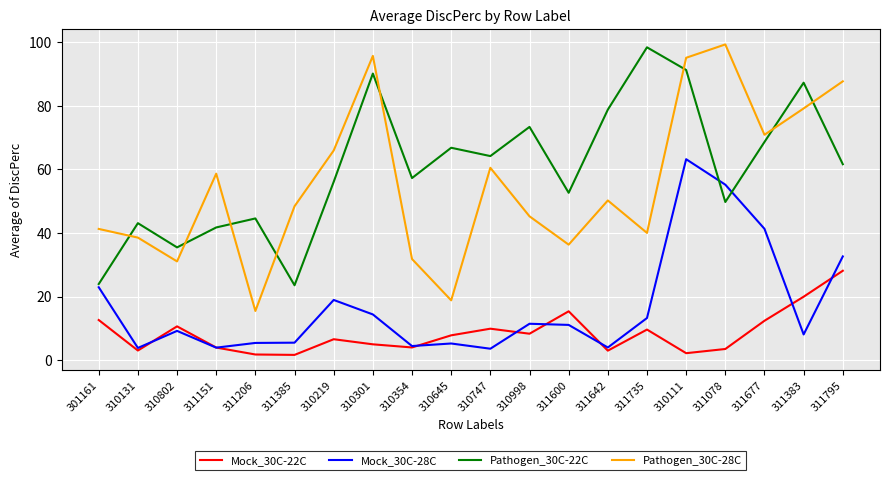

The Mock_30C-28C series shows 11.4 at 310998. True or false?

True